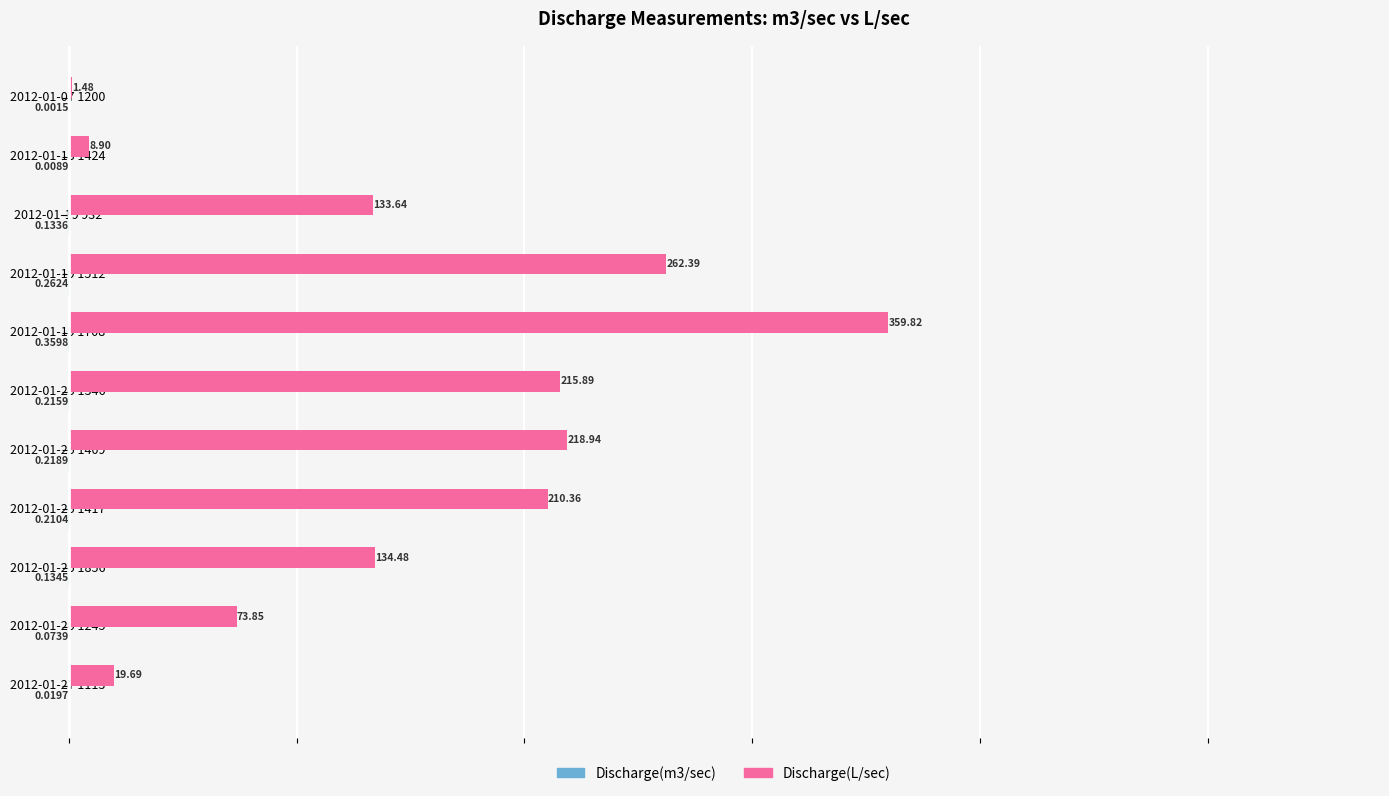

At which category is the sum across all series the highest?

2012-01-19 1708